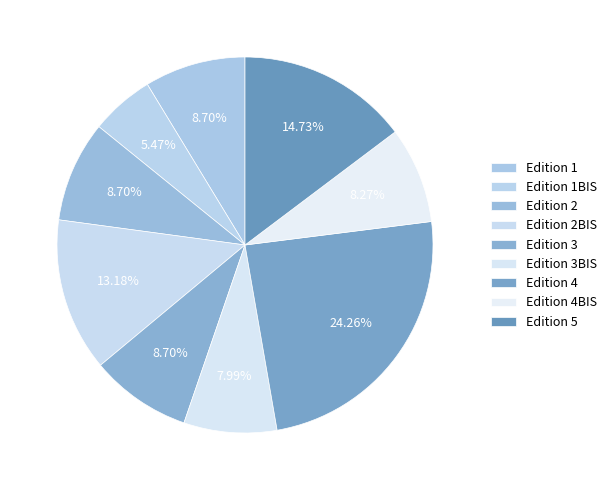

Count the number of slices in the pie.

9